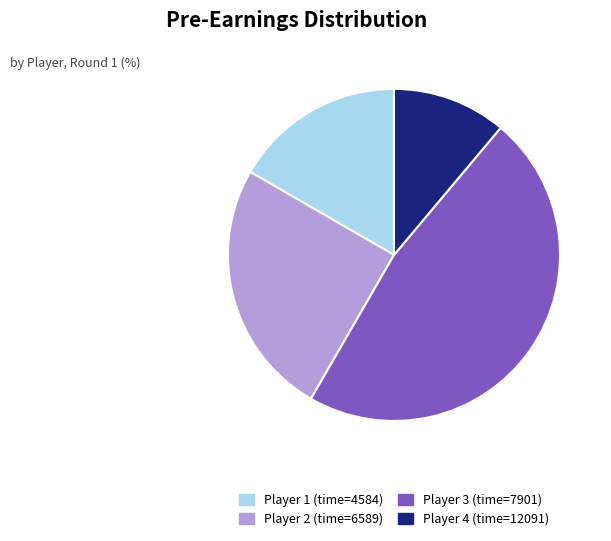

Count the number of slices in the pie.

4